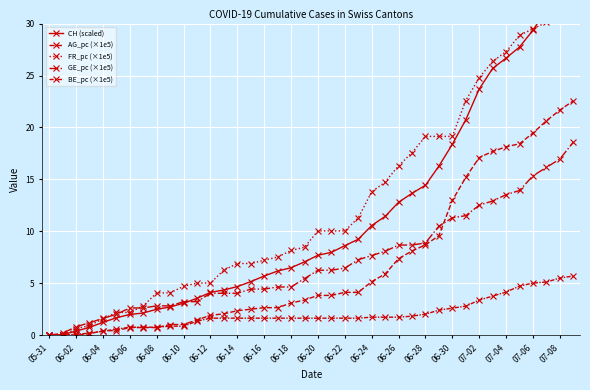

True or false: FR_pc (×1e5) has more than 2 interior local peaks.

False